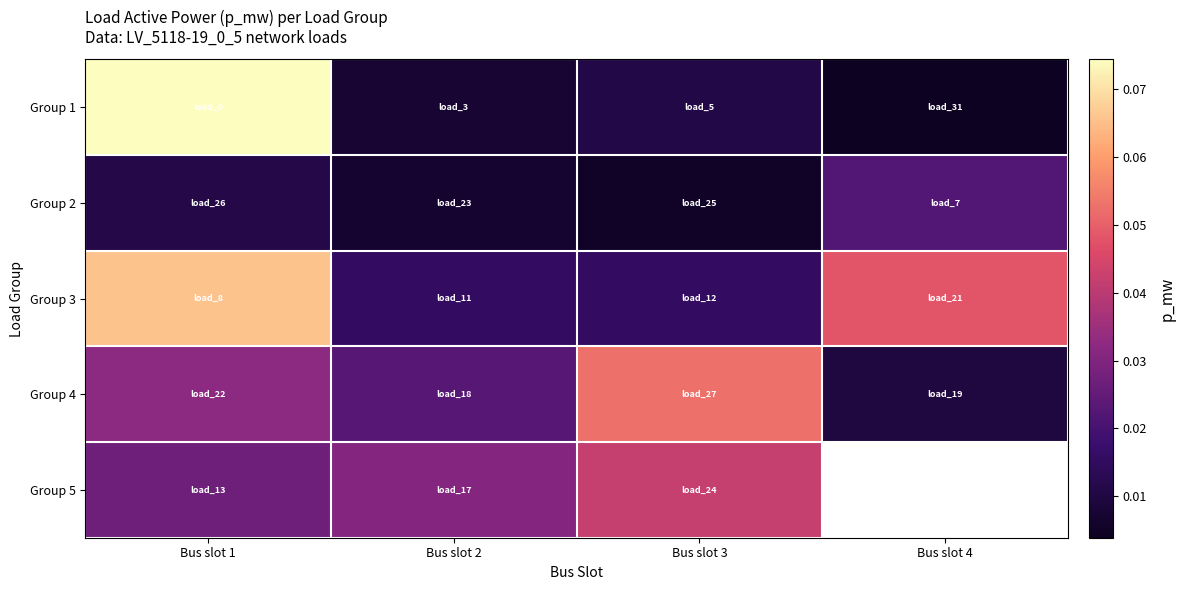

What is the sum of all Group 1 values?

0.1